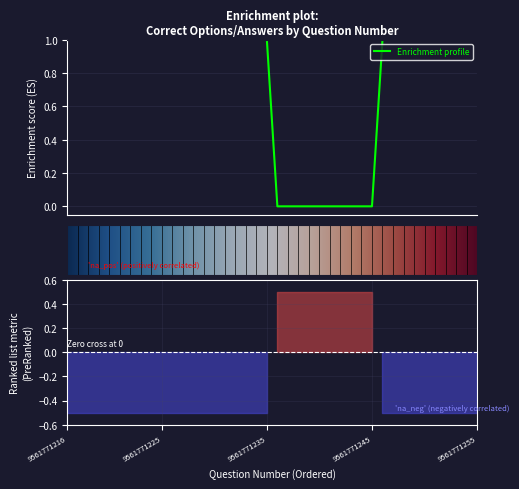

The value at 9561771255 is 1.0. True or false?

True